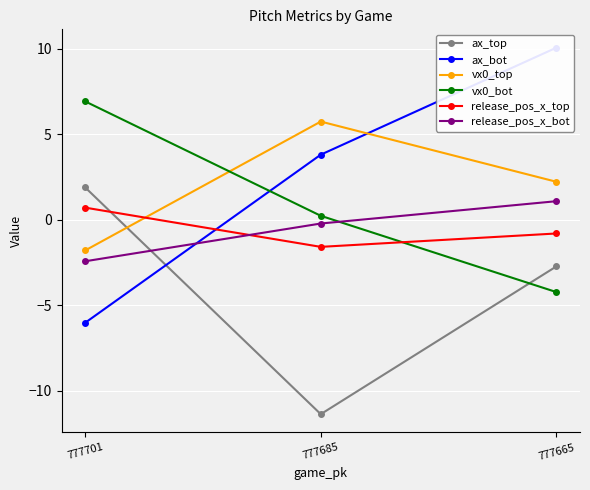

Which category has the lowest value across all series?

777685